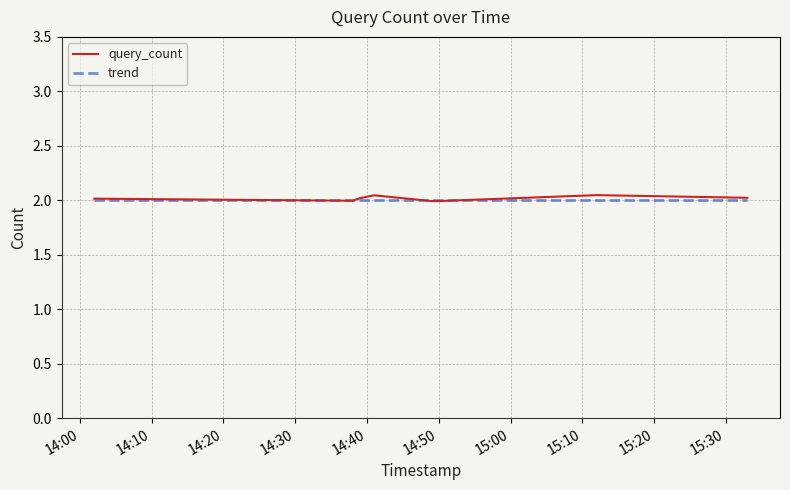

What are all the series names shown in the legend?

query_count, trend